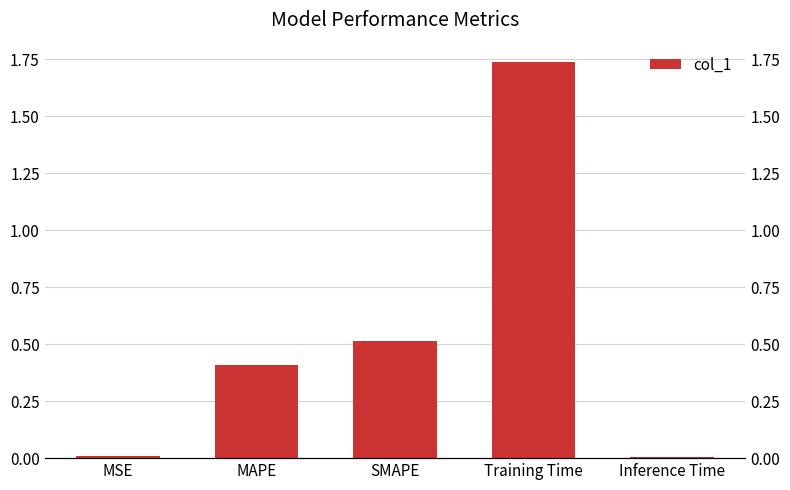

What is the difference between the maximum and minimum values?

1.7